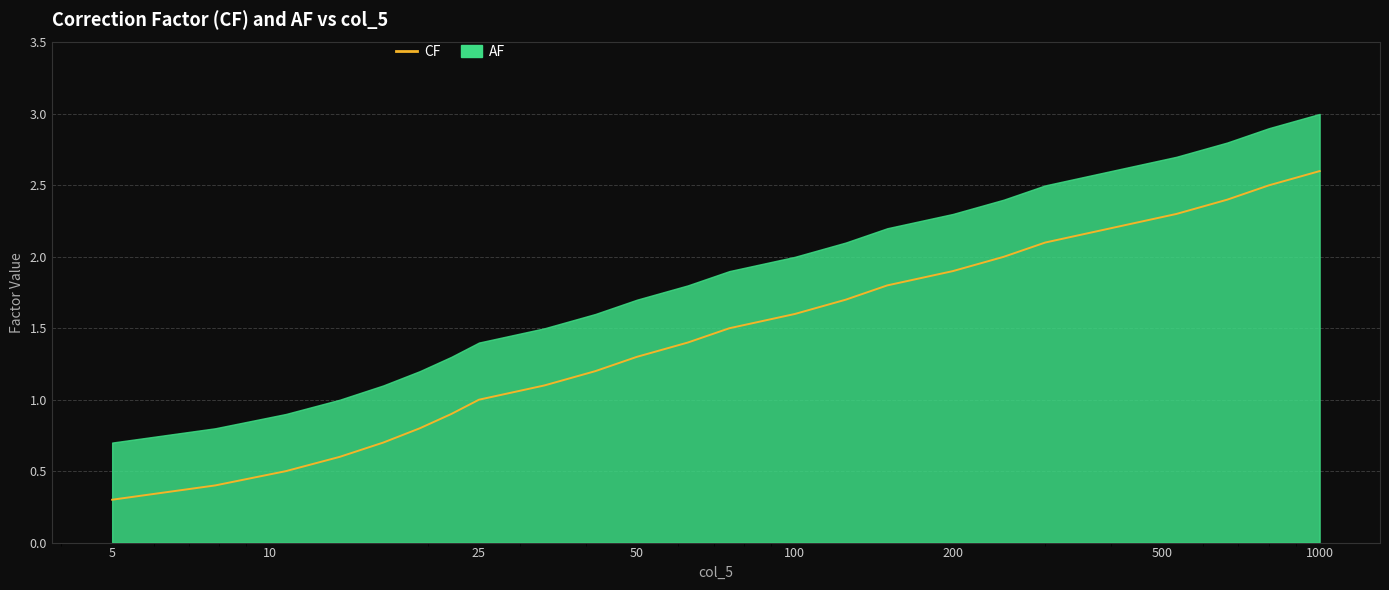

True or false: there are more than 0 points higher than both neighbors.

False